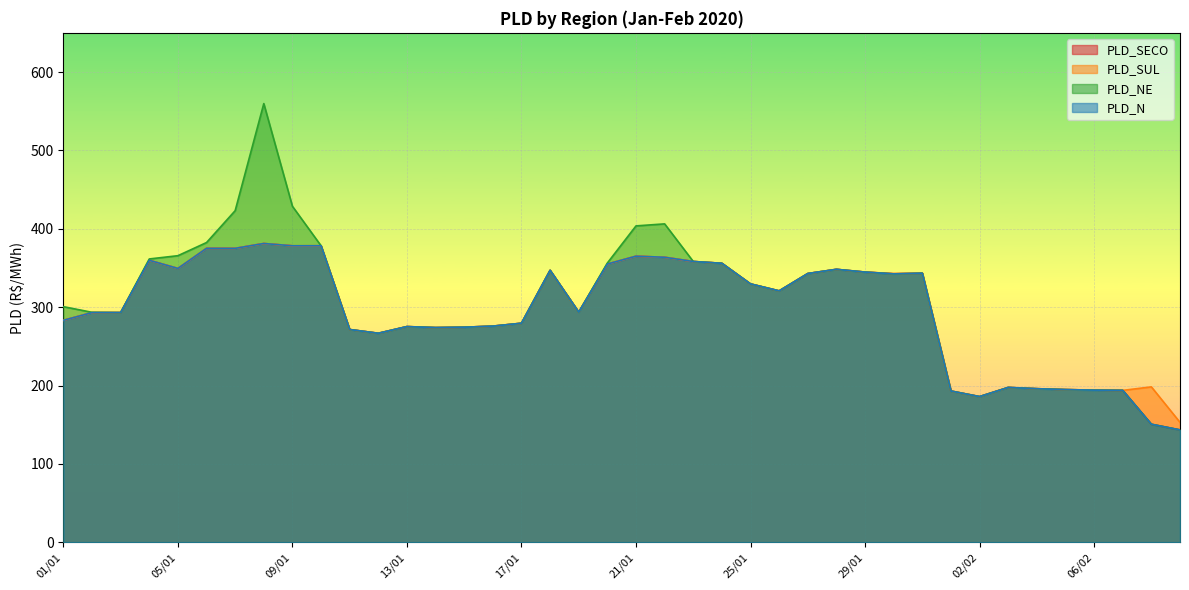

Reading left to right, what are all the values shown in this chart?

PLD_SECO: 283.2	293.0	293.1	359.8	349.4	375.0	375.0	381.2	378.3	378.3	271.4	266.7	275.2	273.9	274.4	275.8	279.5	347.0	293.6	355.0	365.0	363.7	358.3	356.0	329.6	320.8	342.9	348.2	344.7	342.7	343.3	193.0	185.9	197.5	195.9	194.8	194.1	193.8	150.6	143.3
PLD_SUL: 283.2	293.0	293.1	359.8	349.4	375.0	375.0	381.2	378.3	378.3	271.4	266.7	275.2	273.9	274.4	275.8	279.5	347.0	293.6	355.0	365.0	363.7	358.3	356.0	329.6	320.8	342.9	348.2	344.8	342.7	343.3	193.0	185.9	197.5	195.9	194.8	194.1	193.8	198.3	153.0
PLD_NE: 300.6	293.4	293.1	361.5	365.7	382.4	423.1	559.8	428.7	378.3	271.4	266.7	275.2	273.9	274.4	275.8	279.5	347.0	293.6	356.3	403.7	406.3	358.3	356.0	329.6	320.8	342.9	348.2	344.7	342.4	343.3	193.0	185.9	197.5	195.9	194.8	194.1	193.8	150.6	143.3
PLD_N: 283.2	293.0	293.1	359.8	349.4	375.0	375.0	381.2	378.3	378.3	271.4	266.7	275.2	273.9	274.4	275.8	279.5	347.0	293.6	355.0	365.0	363.7	358.3	356.0	329.6	320.8	342.9	348.2	344.7	342.4	343.3	193.0	185.9	197.5	195.9	194.8	194.1	193.8	150.6	143.3